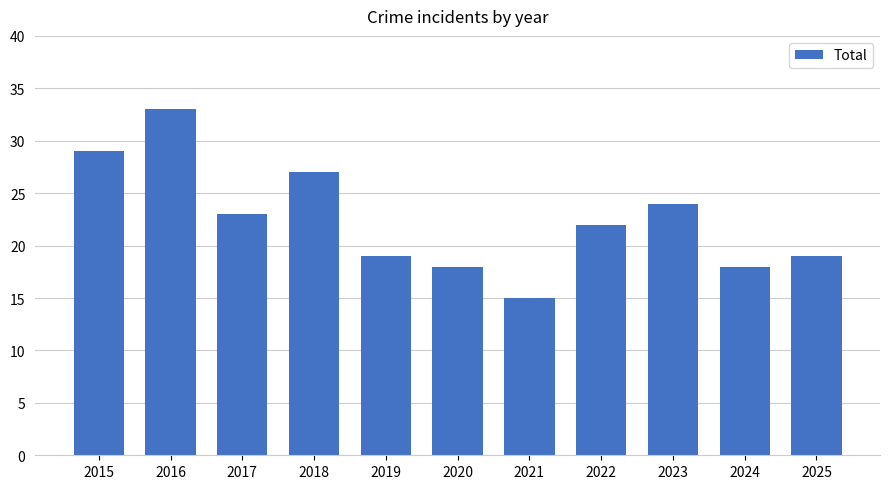

Reading right to left, list all the values displayed in this chart.

2025=19	2024=18	2023=24	2022=22	2021=15	2020=18	2019=19	2018=27	2017=23	2016=33	2015=29